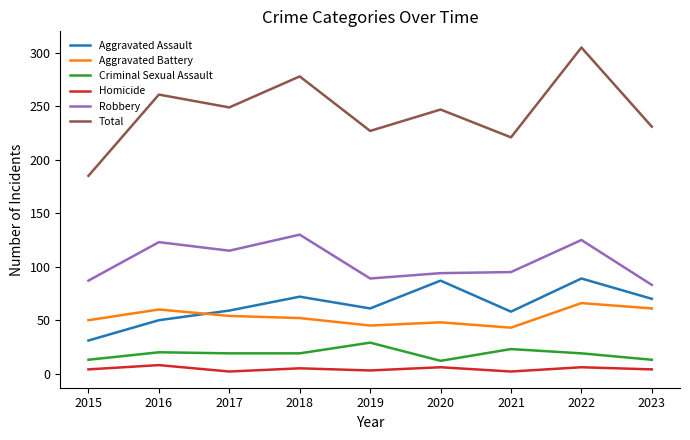

At how many categories does at least one series exceed 189?

8